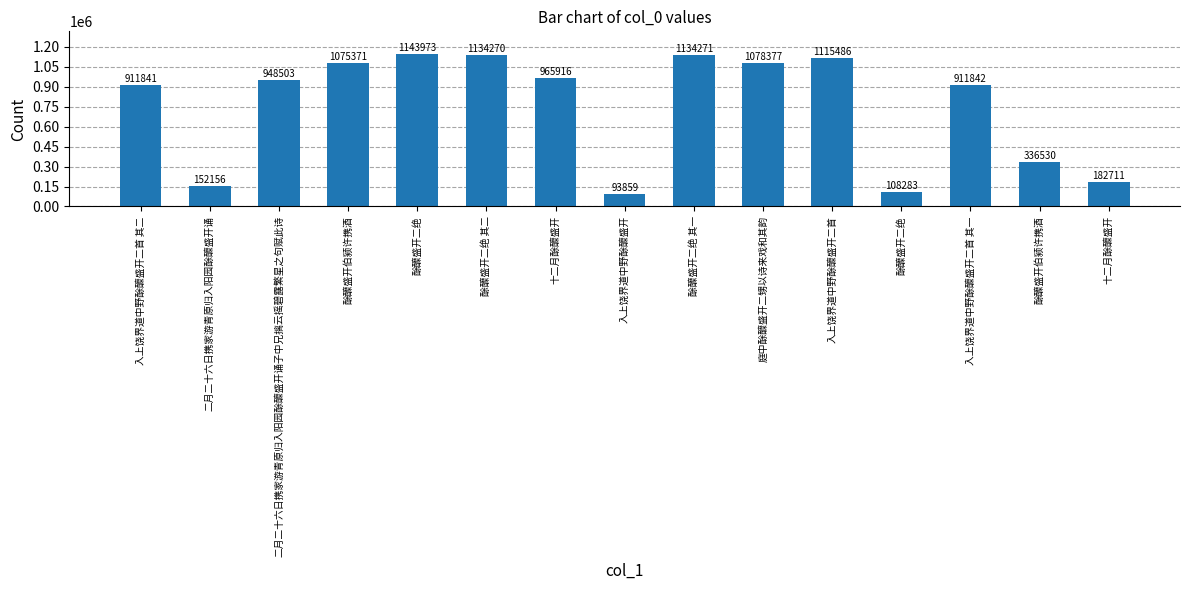

Reading left to right, what are all the values shown in this chart?

911841	152156	948503	1075371	1143973	1134270	965916	93859	1134271	1078377	1115486	108283	911842	336530	182711